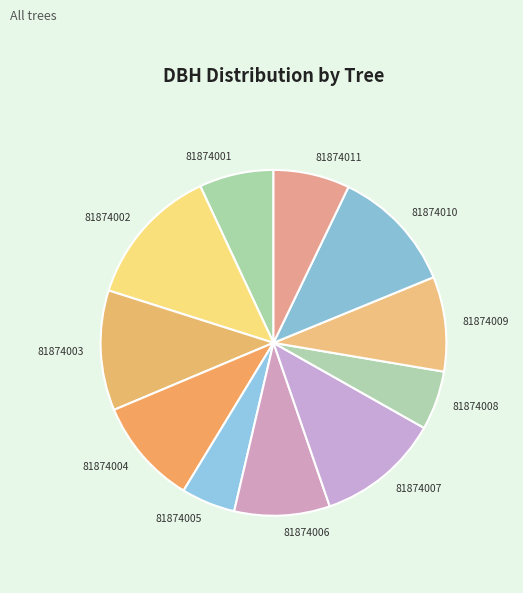

Count the number of slices in the pie.

11